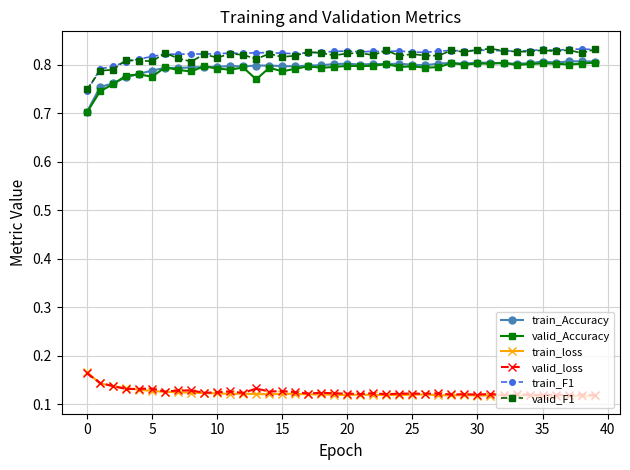

Which series has the widest spread of values?

train_Accuracy